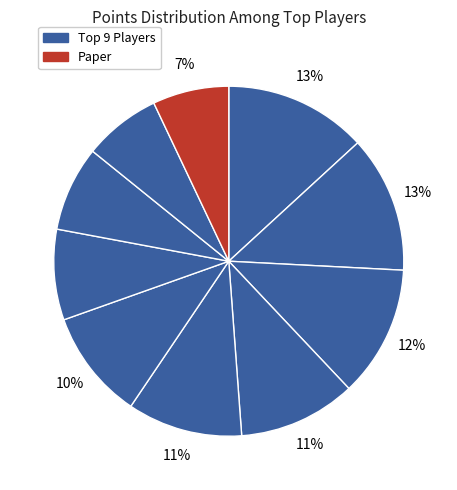

Count the number of slices in the pie.

10